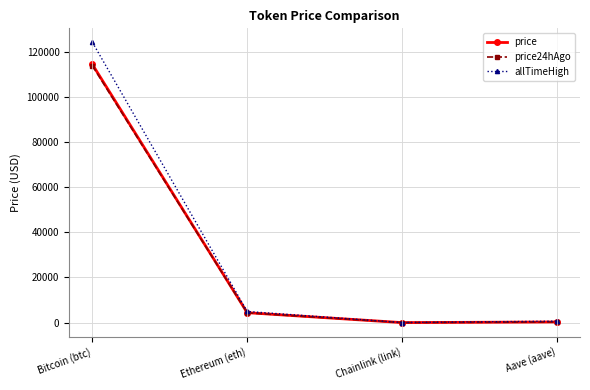

What position from the left is Bitcoin (btc)?

1